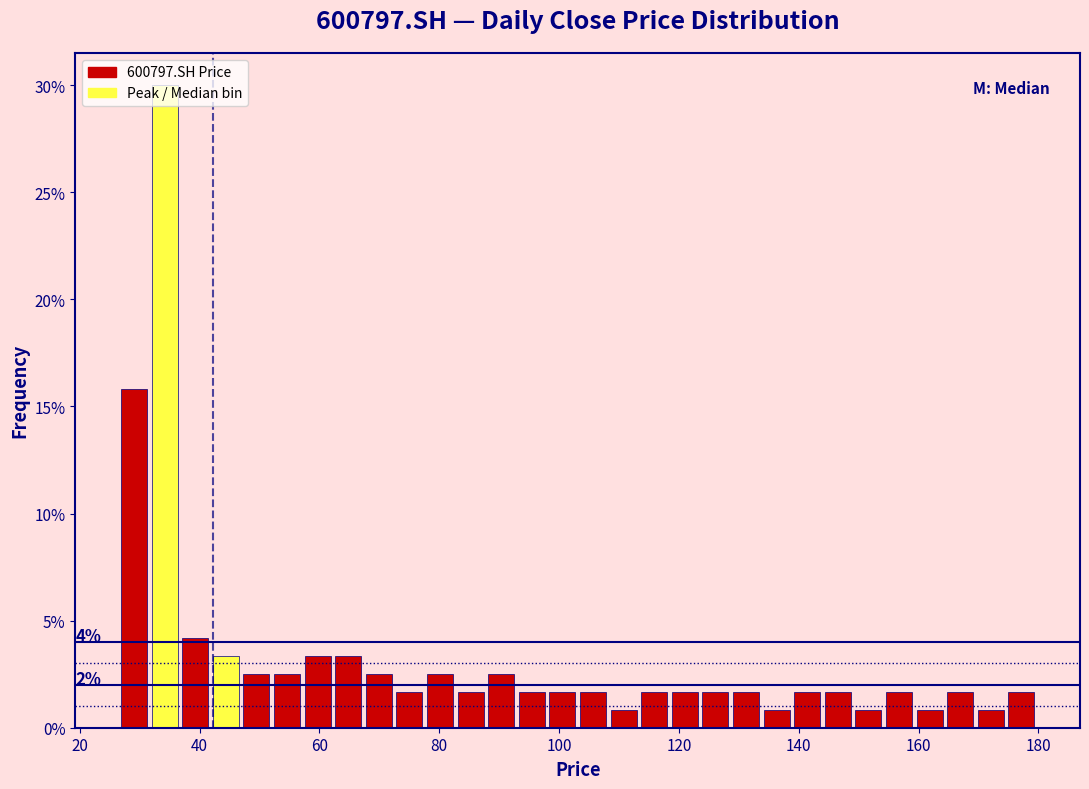

Read against the x-axis, roughly where is the centre of the tallest bar?

34